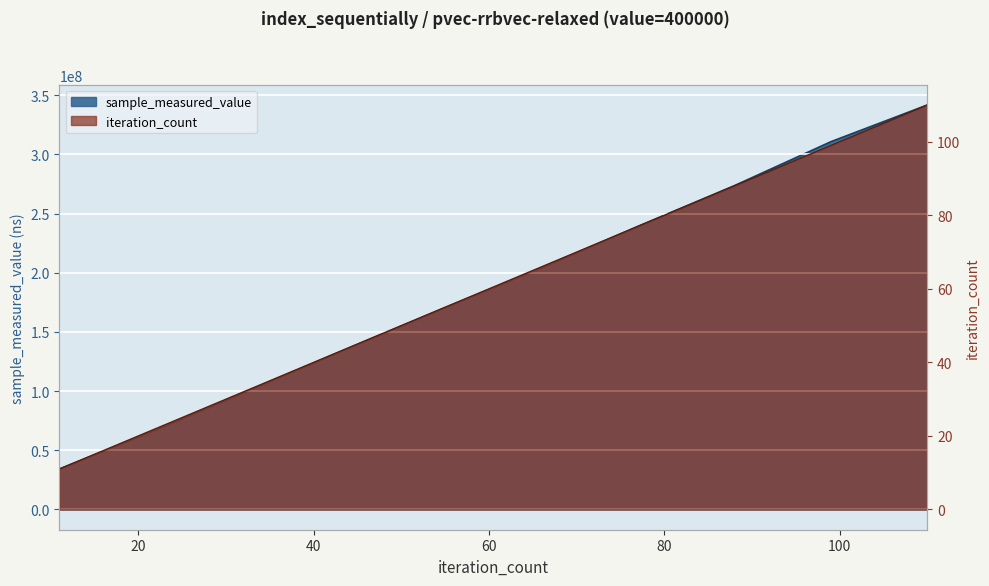

How many lines are shown in the chart?

2